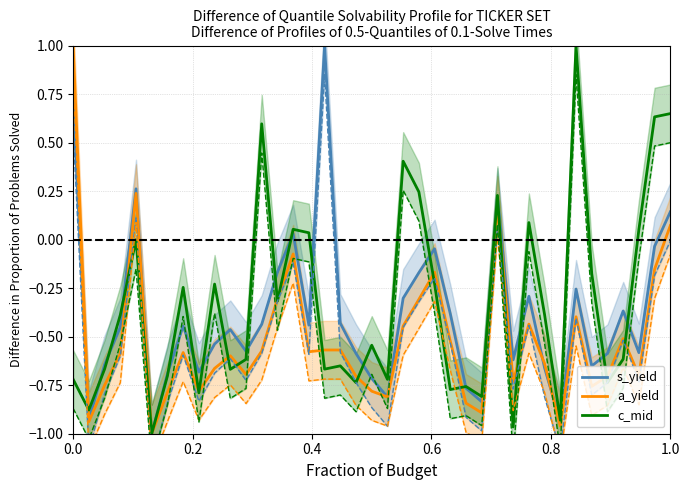

Does the chart have visible grid lines?

Yes